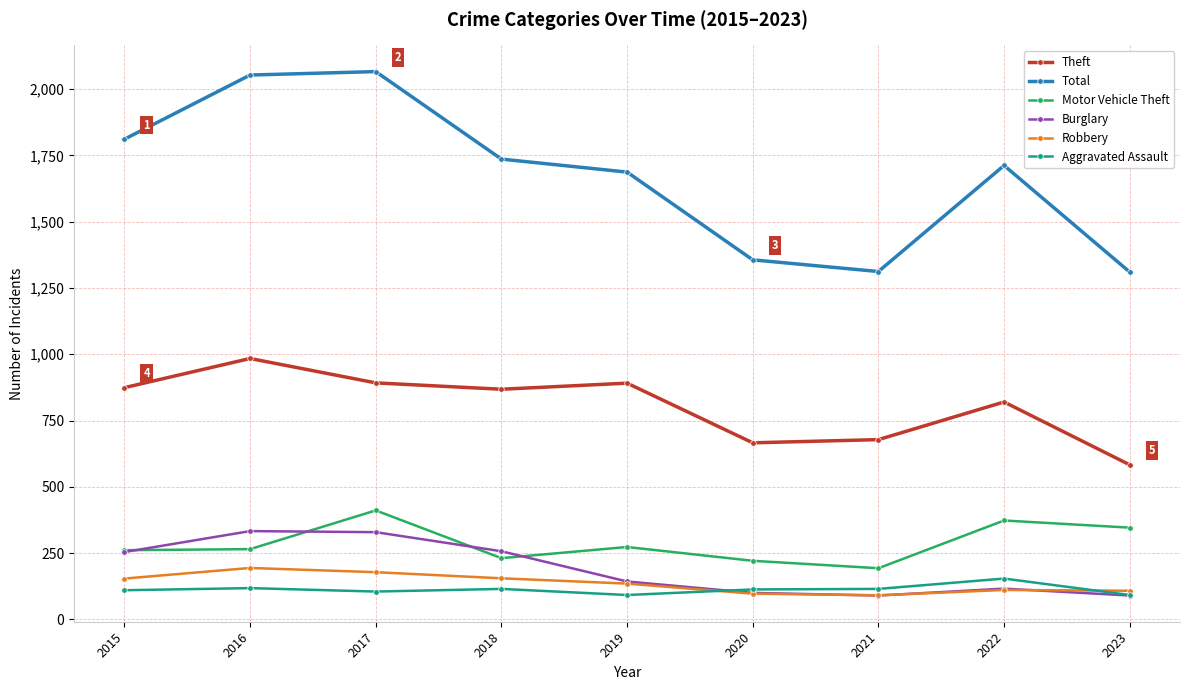

Between 2018 and 2021, which series saw the biggest shift?

Total